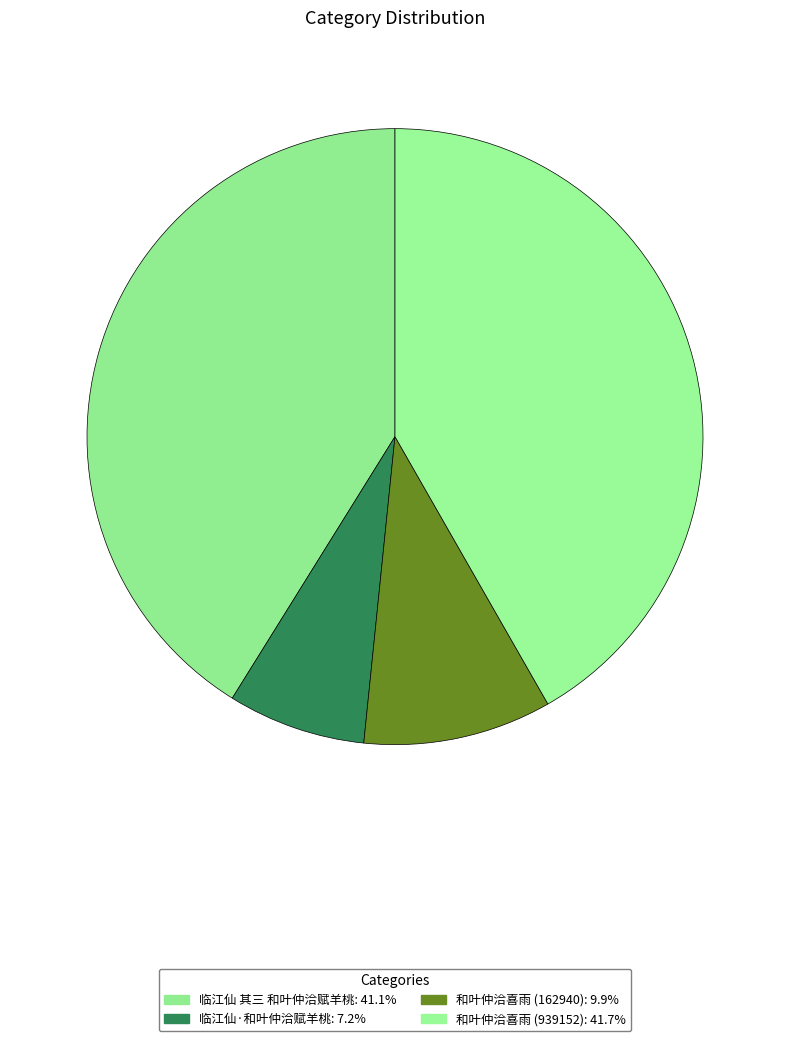

Which slice is the largest?

和叶仲洽喜雨 (939152)